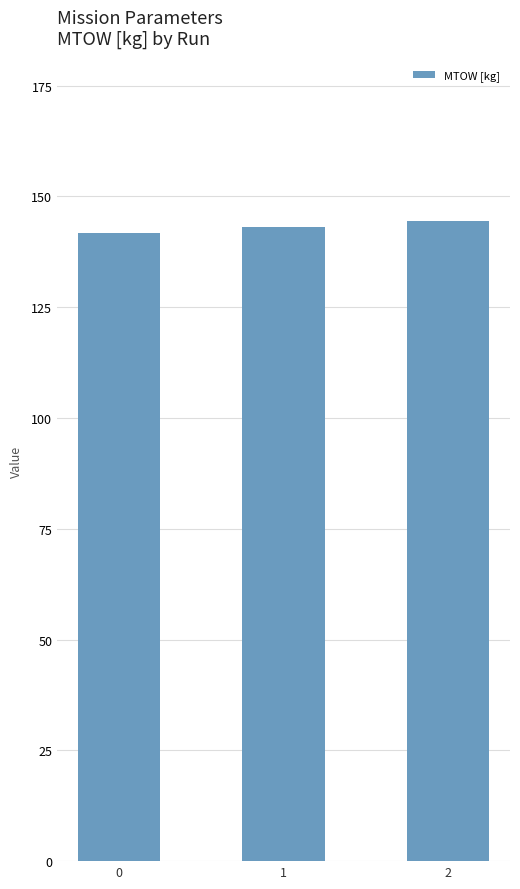

Where does the data first go above 143?

1